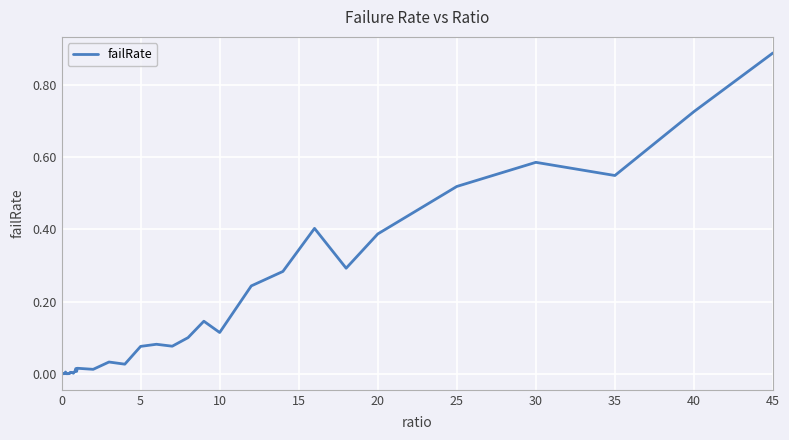

Reading left to right, what are all the values shown in this chart?

0.0	0.0	0.0	0.0	0.0	0.0	0.0	0.0	0.0	0.0	0.0	0.0	0.0	0.0	0.0	0.0	0.0	0.0	0.0	0.0	0.0	0.0	0.0	0.0	0.1	0.1	0.1	0.1	0.1	0.1	0.2	0.3	0.4	0.3	0.4	0.5	0.6	0.5	0.7	0.9